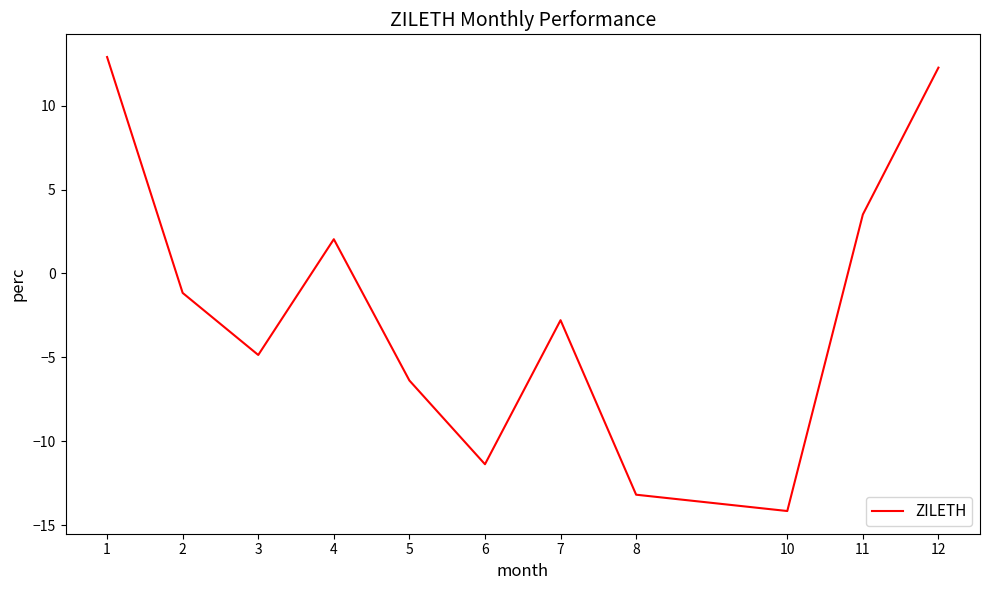

How many values exceed -2?

5